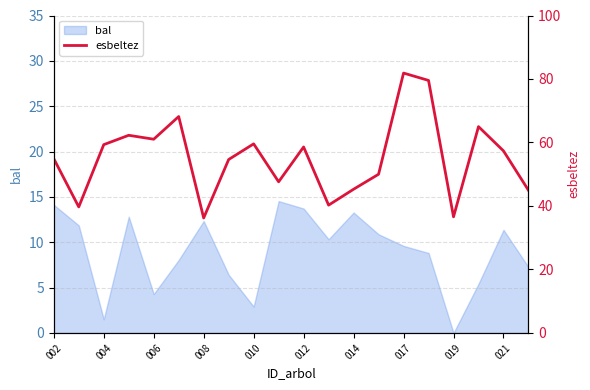

The bal series shows 4.2 at 008. True or false?

False